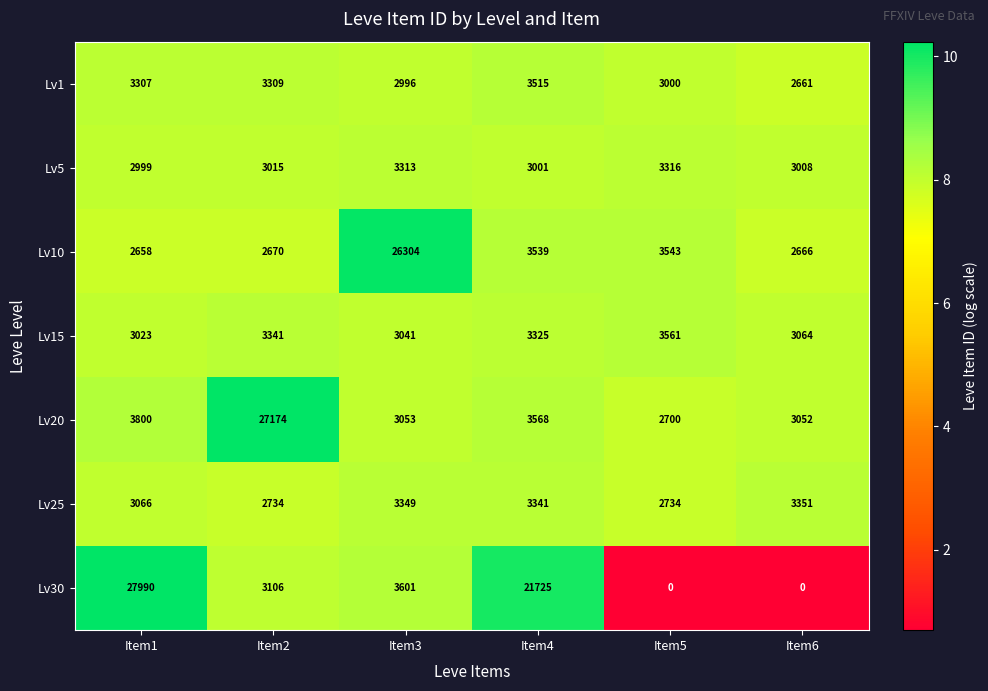

At Item5, list the series in order from largest to smallest.

Lv15, Lv10, Lv5, Lv1, Lv25, Lv20, Lv30